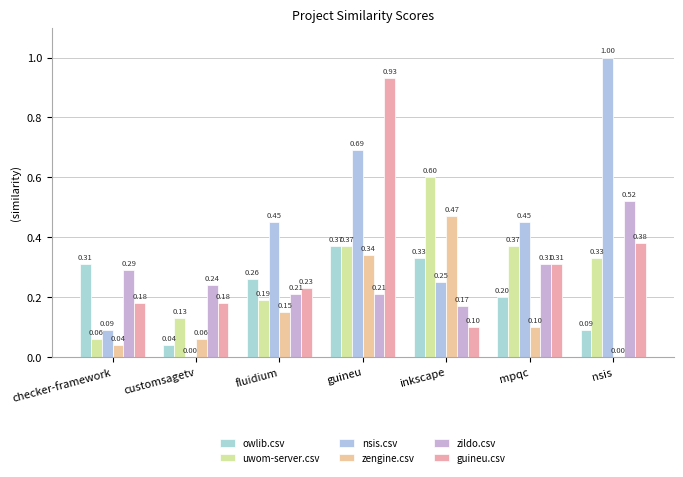

Which series has the widest spread of values?

nsis.csv